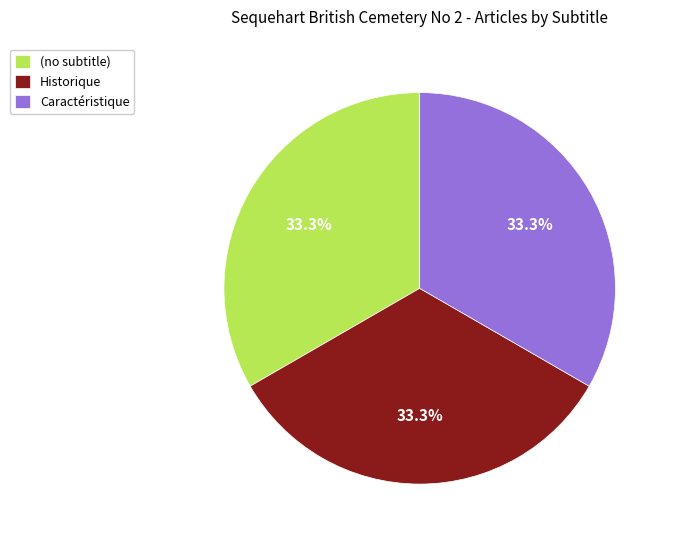

To the nearest percent, what is the difference between the largest and smallest slice percentages?

0%